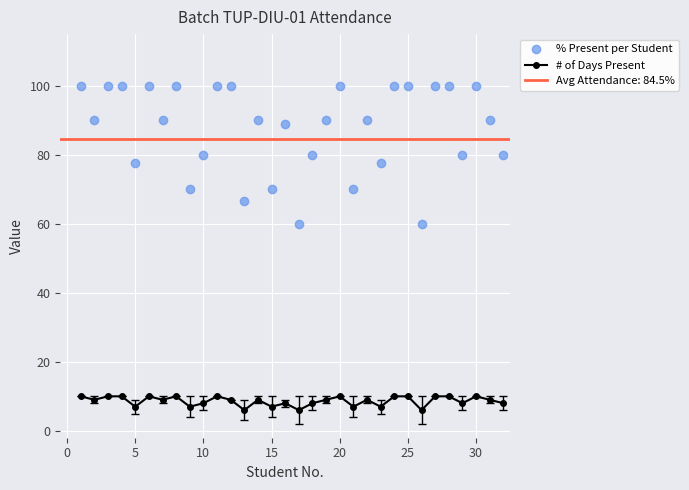

At how many categories does at least one series exceed 94?

13